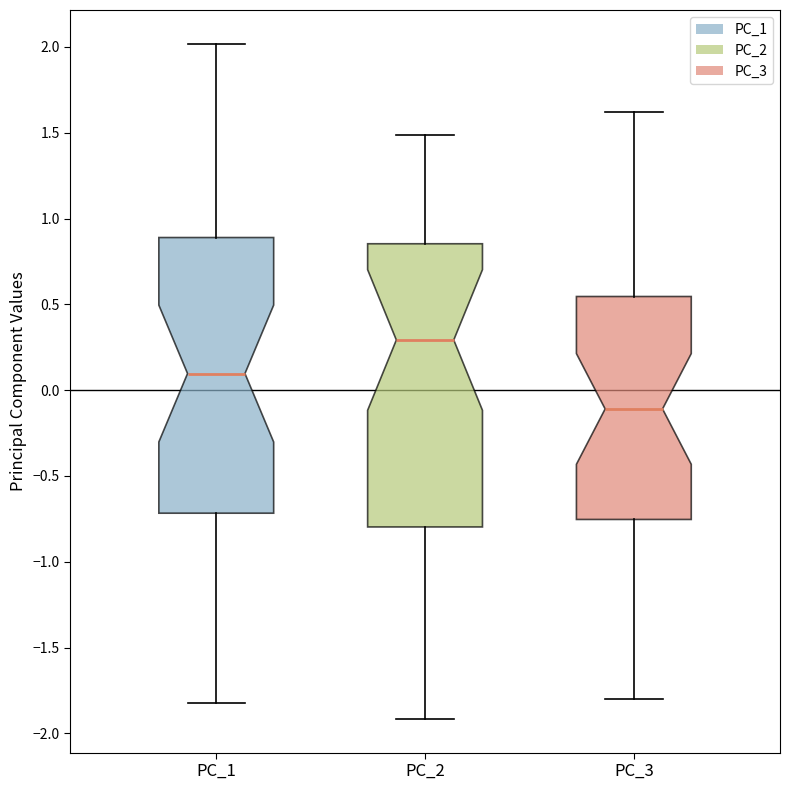

Which box has the lowest median line?

PC_3